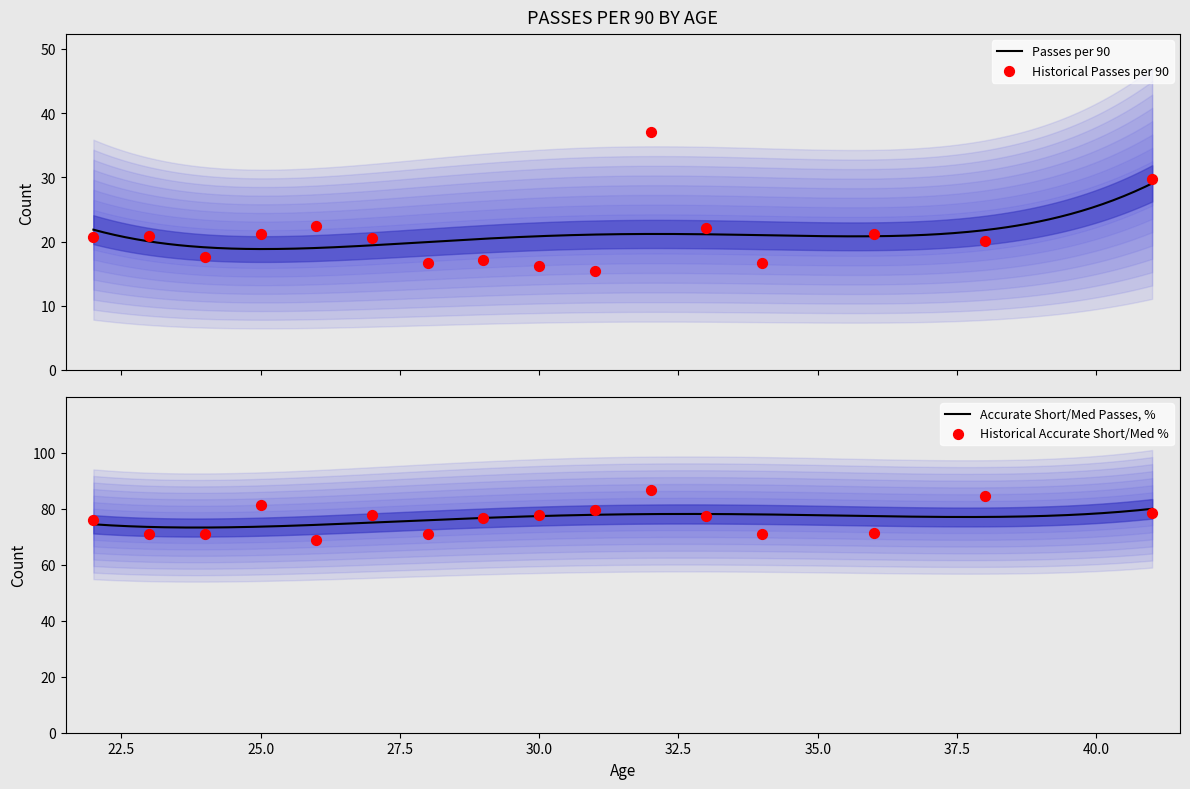

Which series reaches the maximum Y coordinate?

Accurate short / medium passes, %